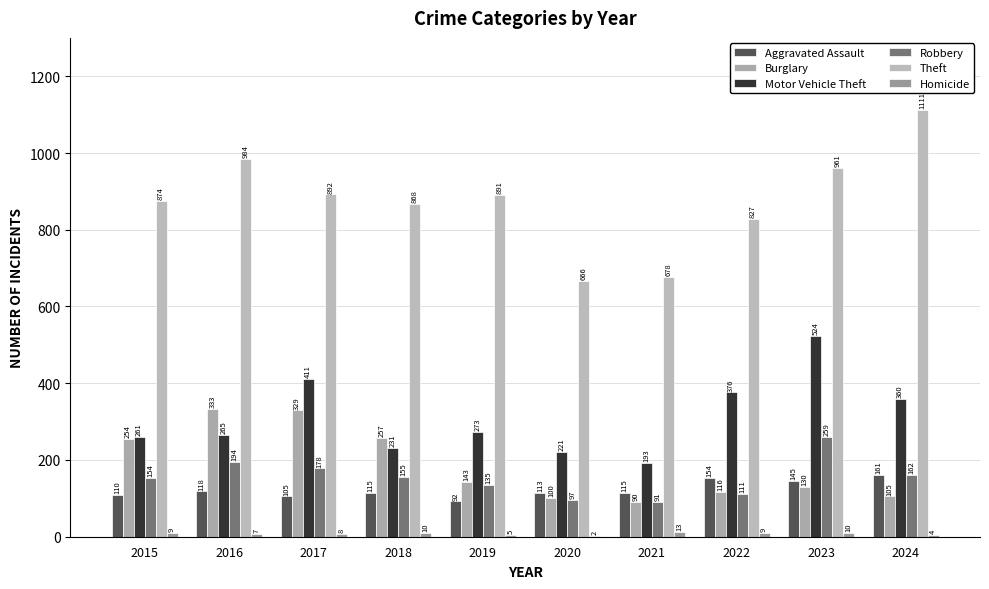

What is the minimum value shown in the chart?

2